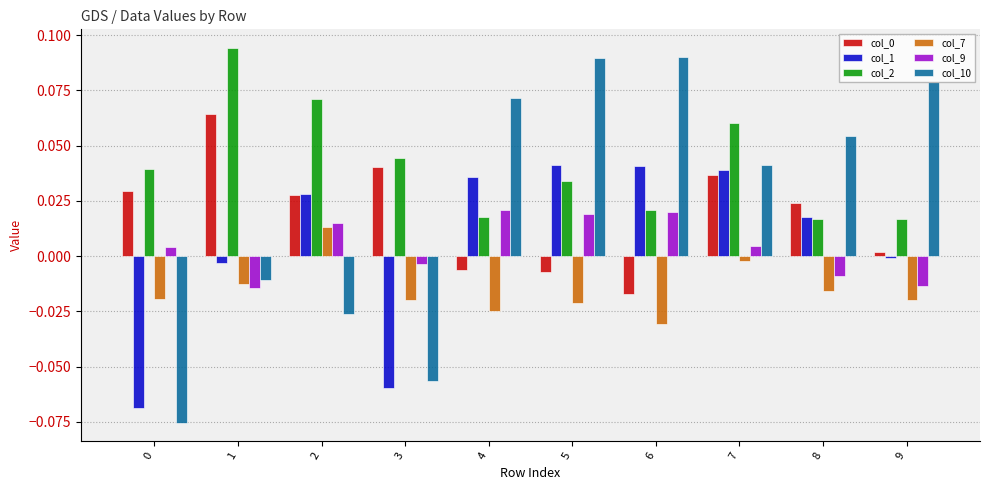

Which series has the largest total across all categories?

col_2